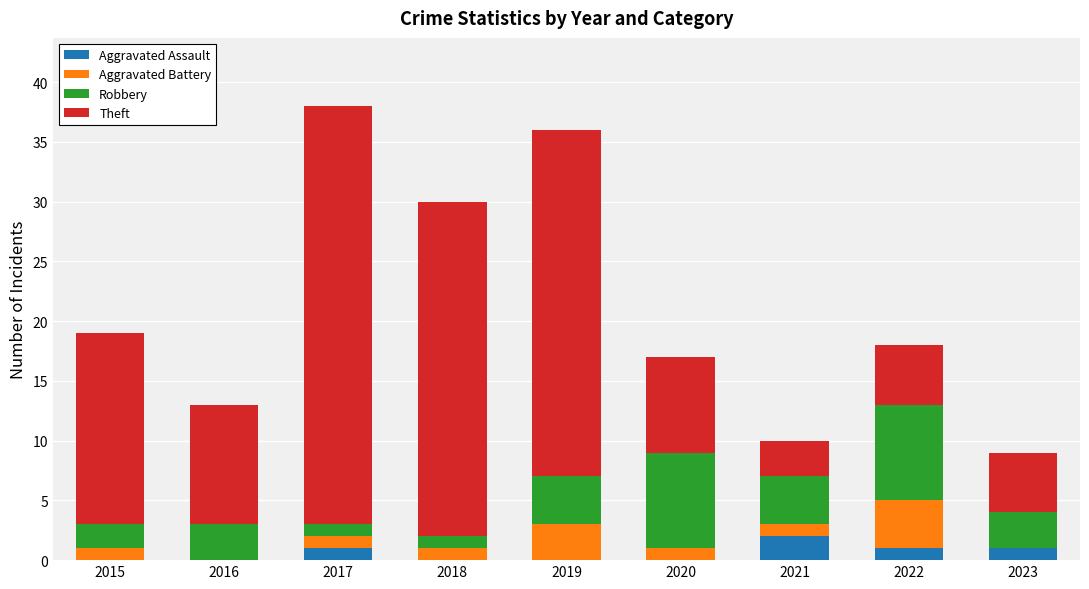

Are the bars horizontal?

No